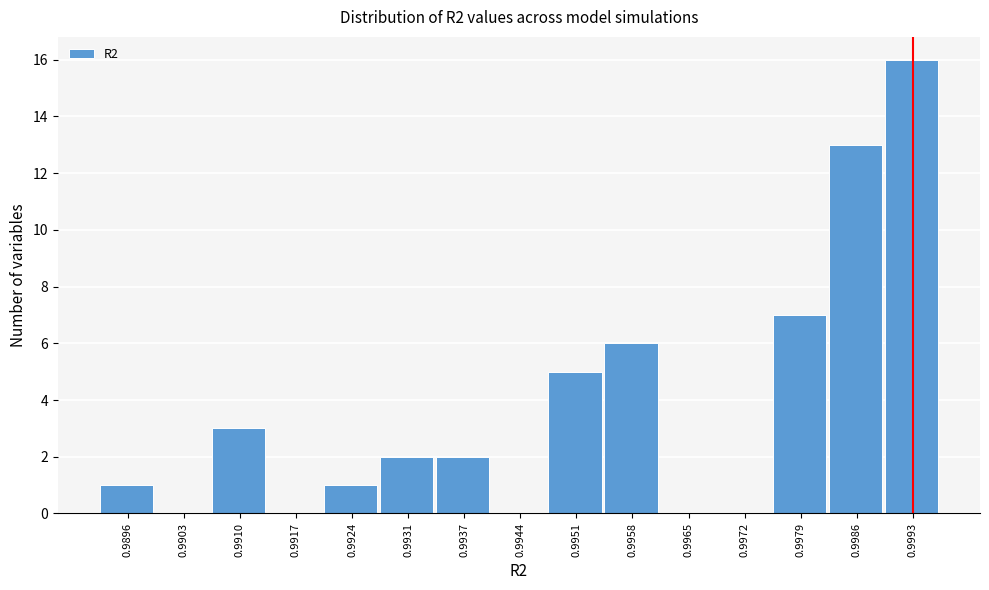

Reading right to left, list all the values displayed in this chart.

0.9993=16	0.9986=13	0.9979=7	0.9972=0	0.9965=0	0.9958=6	0.9951=5	0.9944=0	0.9937=2	0.9931=2	0.9924=1	0.9917=0	0.9910=3	0.9903=0	0.9896=1